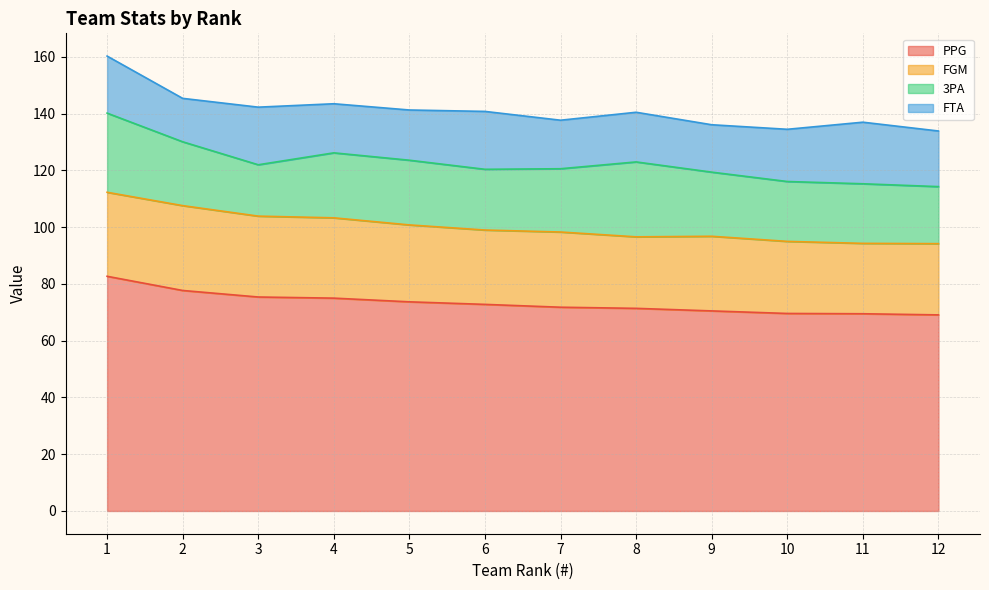

Reading left to right, list all the values displayed in this chart.

PPG: 82.7	77.7	75.4	75.0	73.7	72.8	71.8	71.4	70.5	69.6	69.5	69.1
FGM: 29.6	29.9	28.5	28.3	27.1	26.2	26.5	25.2	26.3	25.4	24.8	25.1
3PA: 27.9	22.5	18.1	22.9	22.8	21.4	22.3	26.4	22.6	21.1	21.0	20.1
FTA: 20.1	15.3	20.3	17.3	17.7	20.4	17.1	17.5	16.7	18.4	21.7	19.6